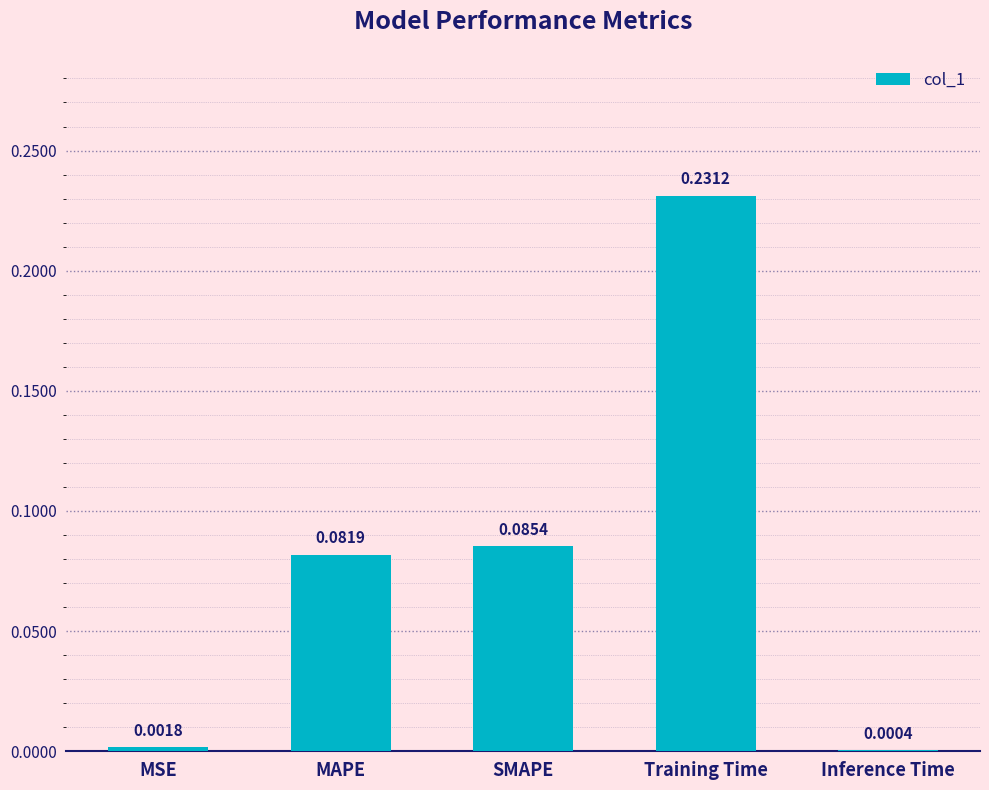

What is the sum of all values?

0.4